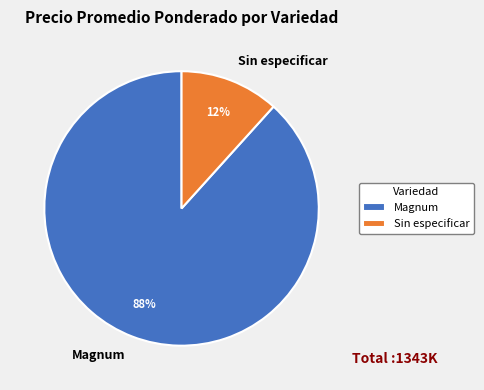

True or false: Magnum accounts for 1% of the total.

False